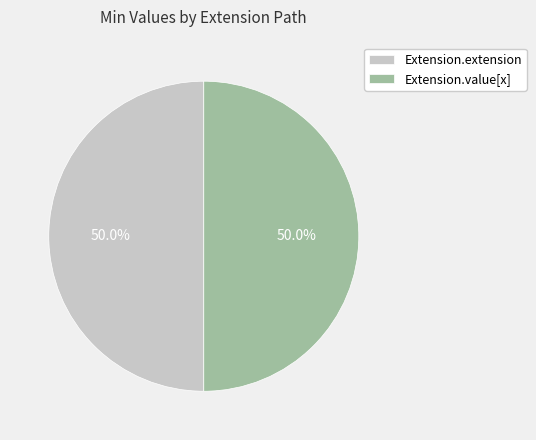

What is the ratio of the value at Extension.value[x] to the value at Extension.extension?

1.0